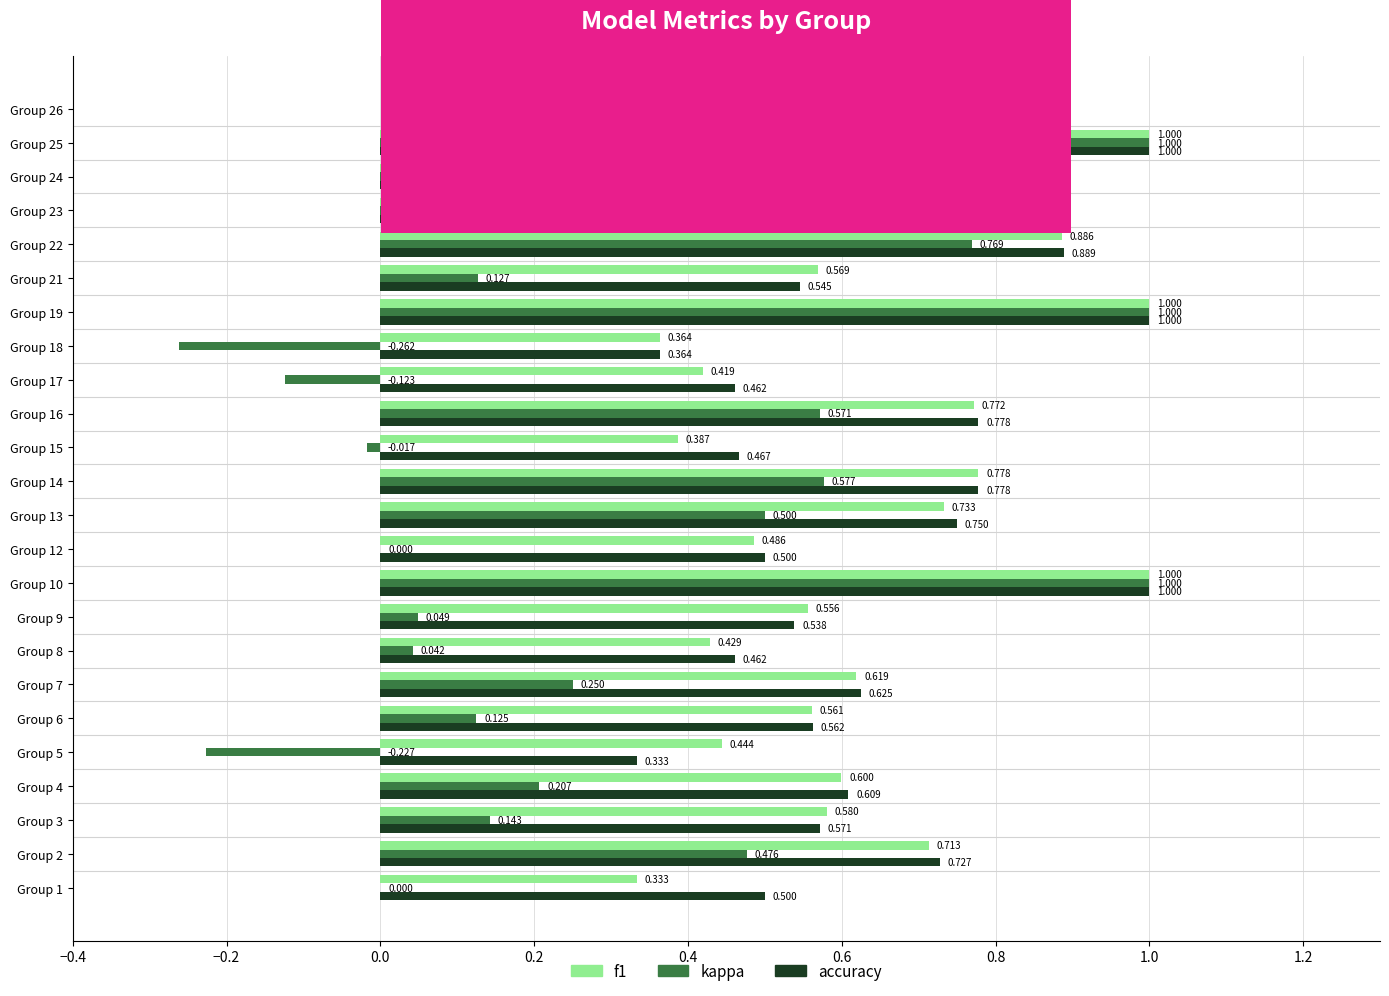

At which label is f1 closest to 0?

Group 26